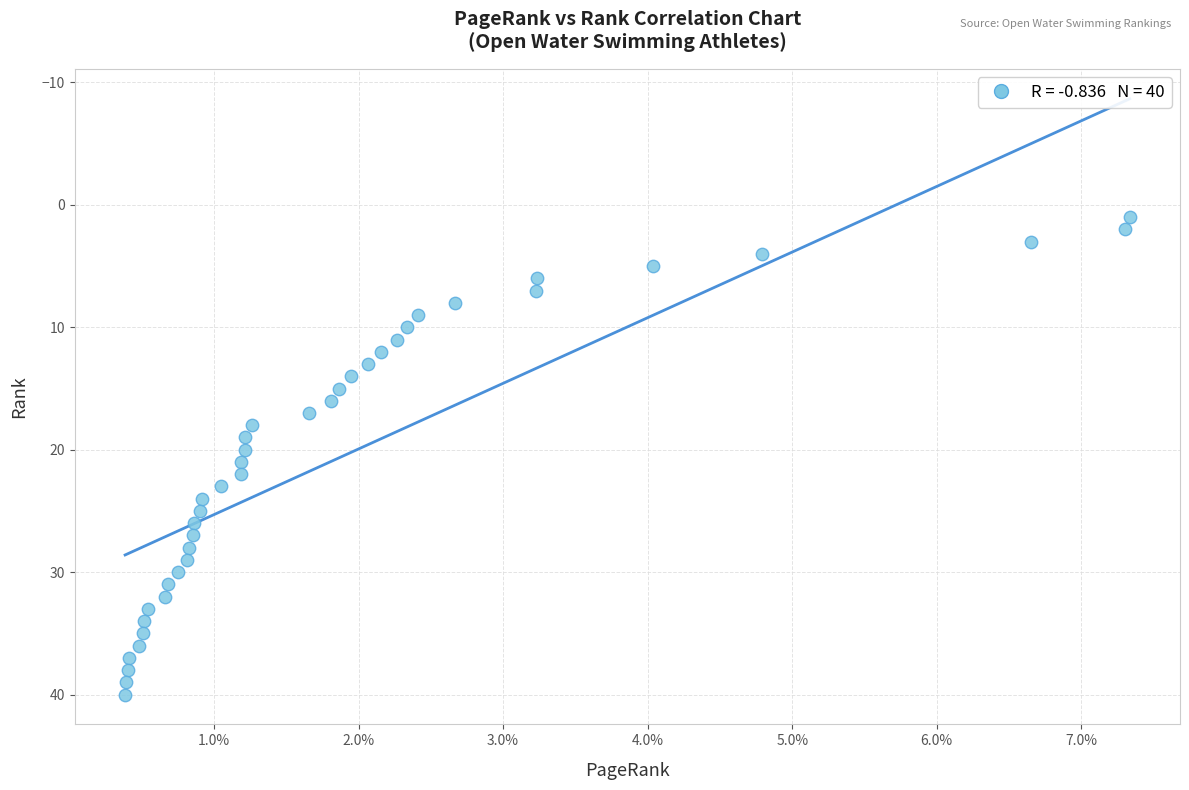

What is the range of Y values (max minus min)?

39